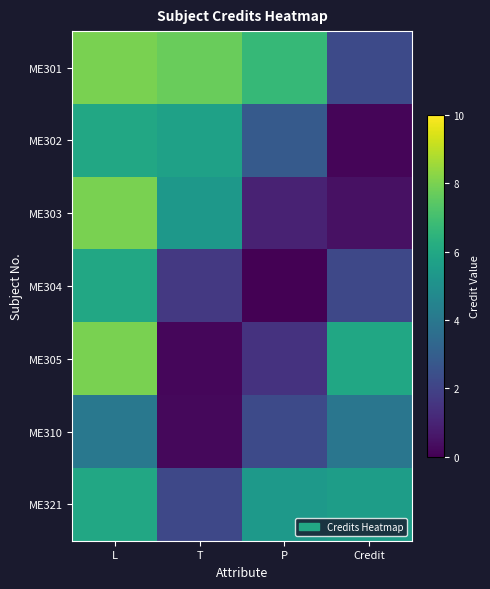

Between L and Credit, which series saw the biggest shift?

ME303